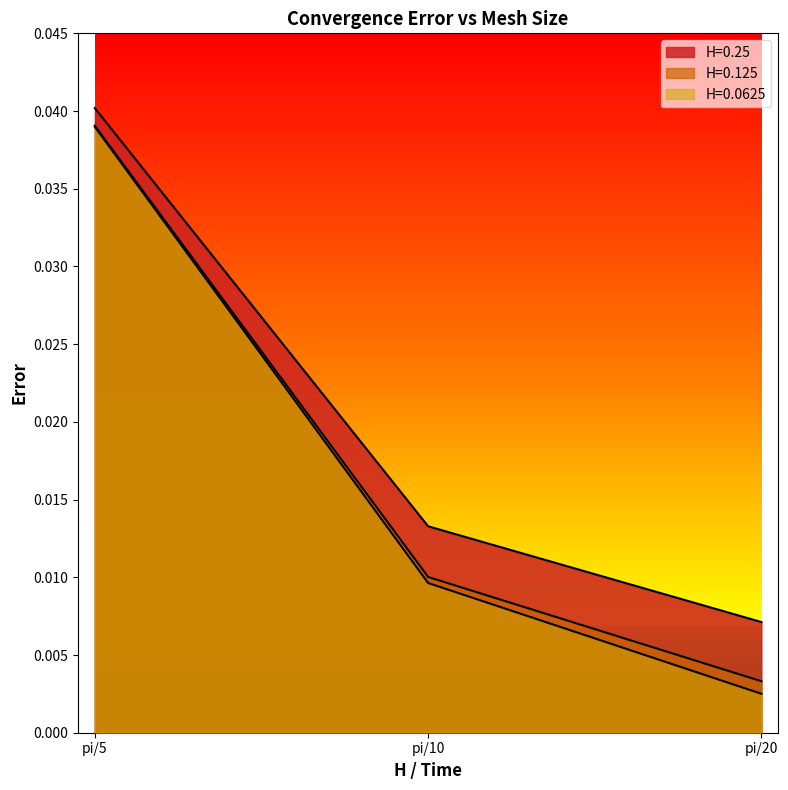

How many lines are shown in the chart?

3